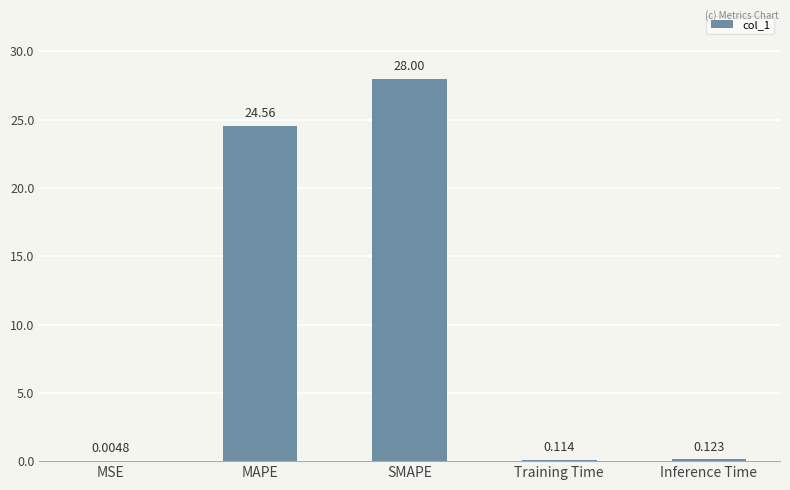

At which label is the value closest to 14?

MAPE